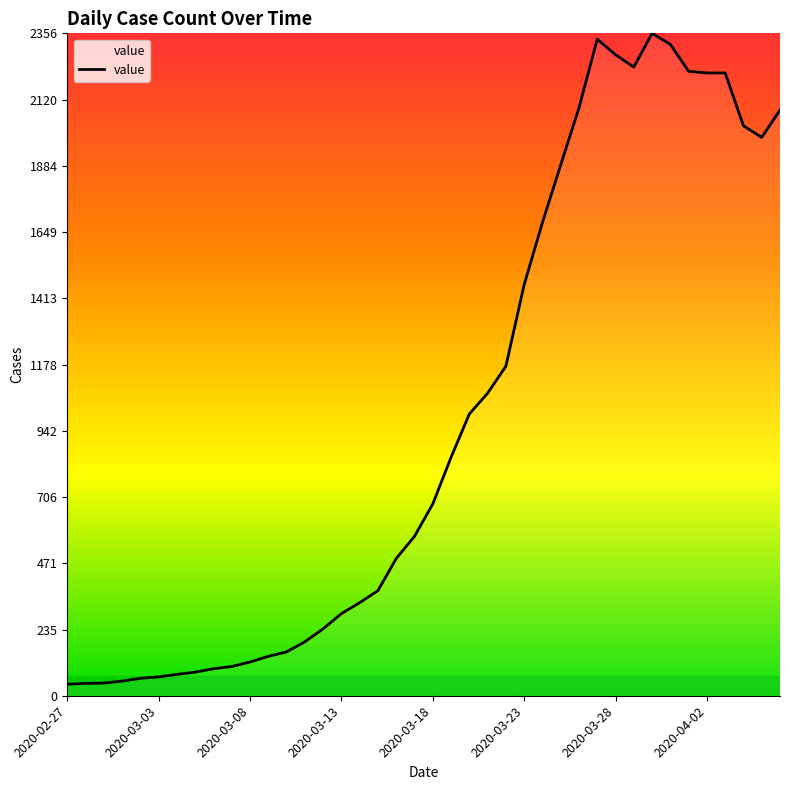

What is the maximum value shown in the chart?

2356